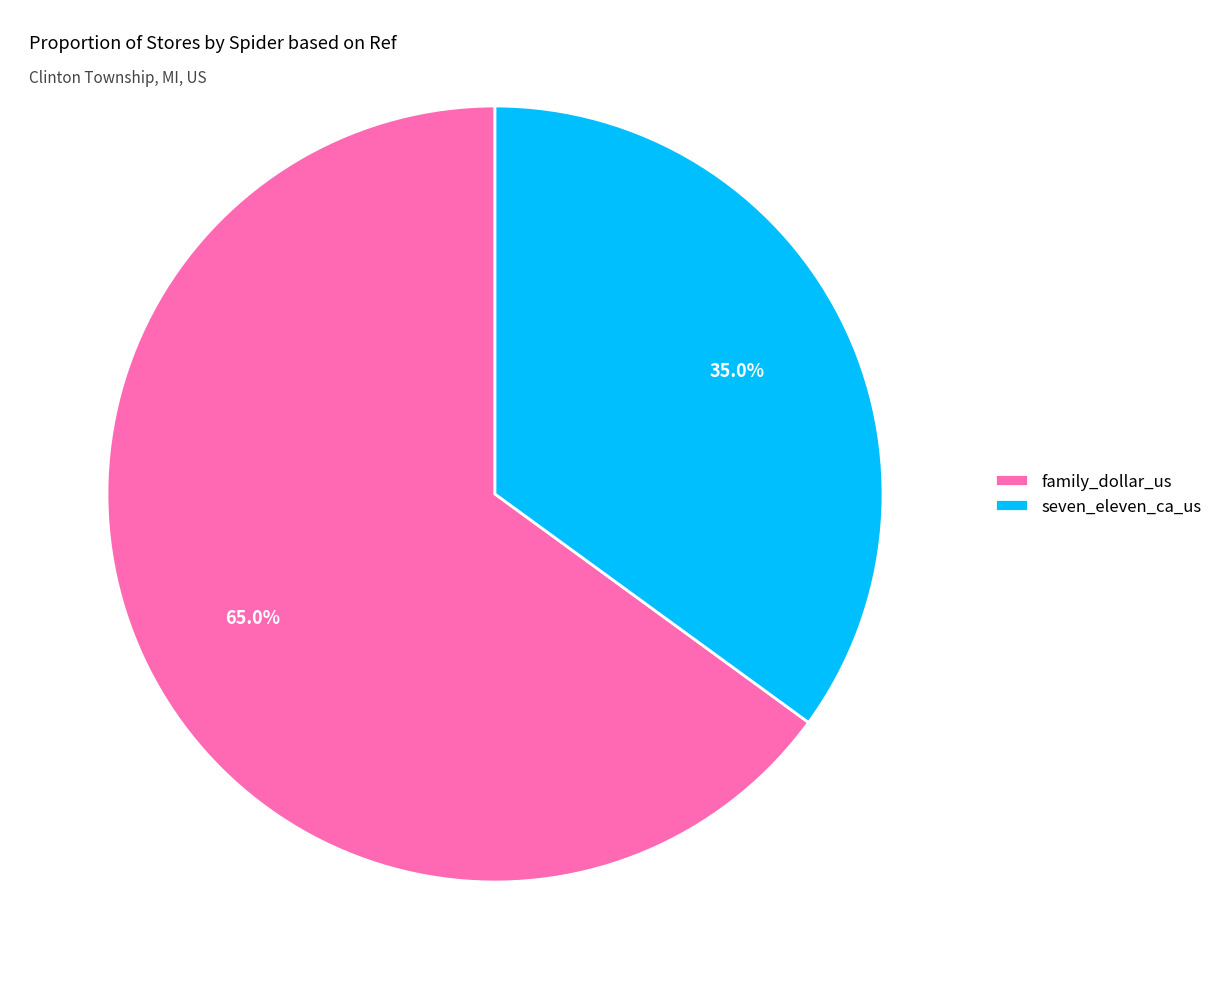

What percentage do family_dollar_us and seven_eleven_ca_us together represent?

100.0%